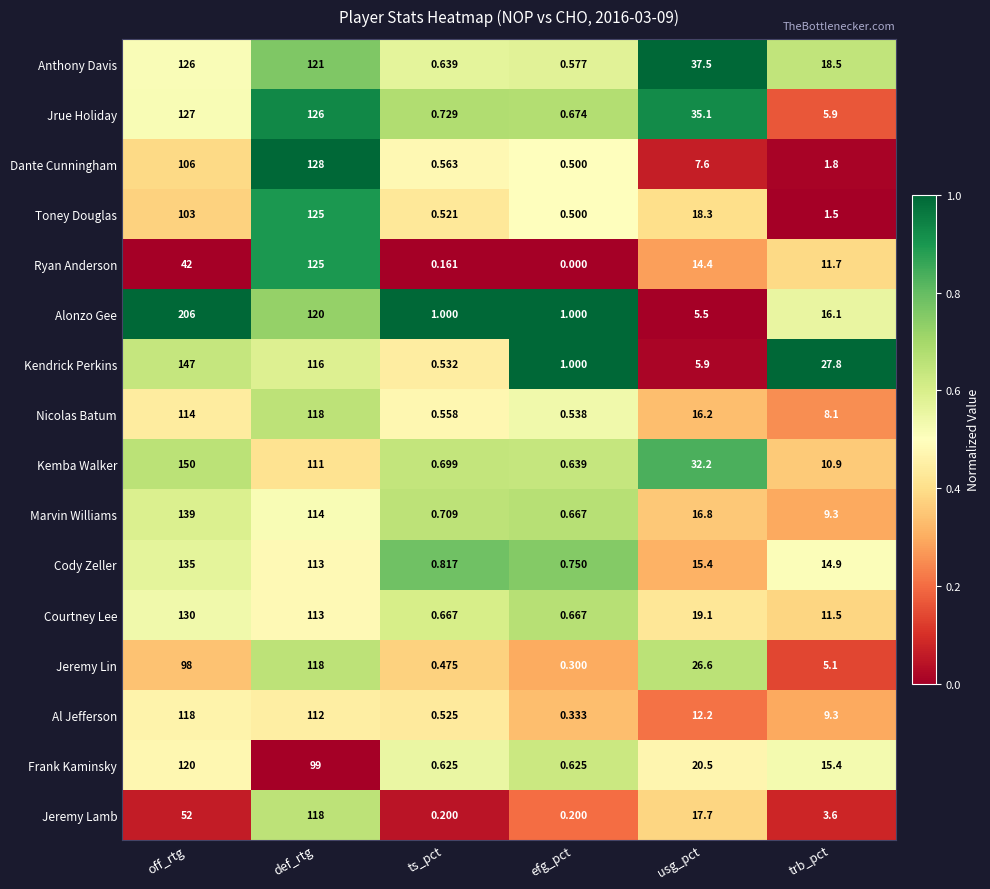

Which series has the widest spread of values?

Alonzo Gee